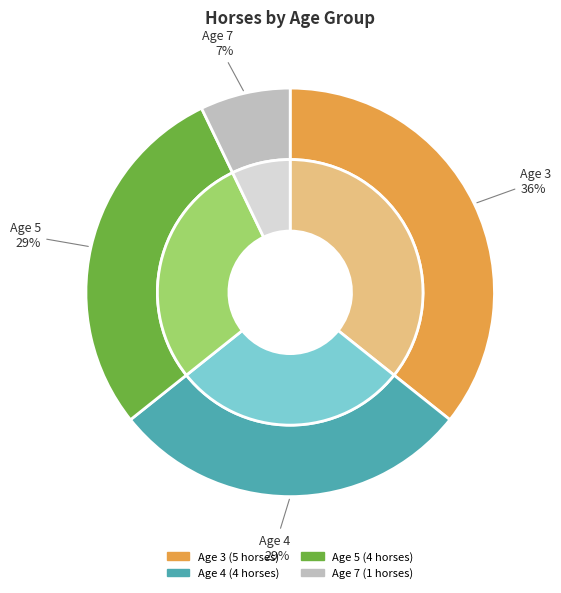

Which slice is the largest?

Age 3